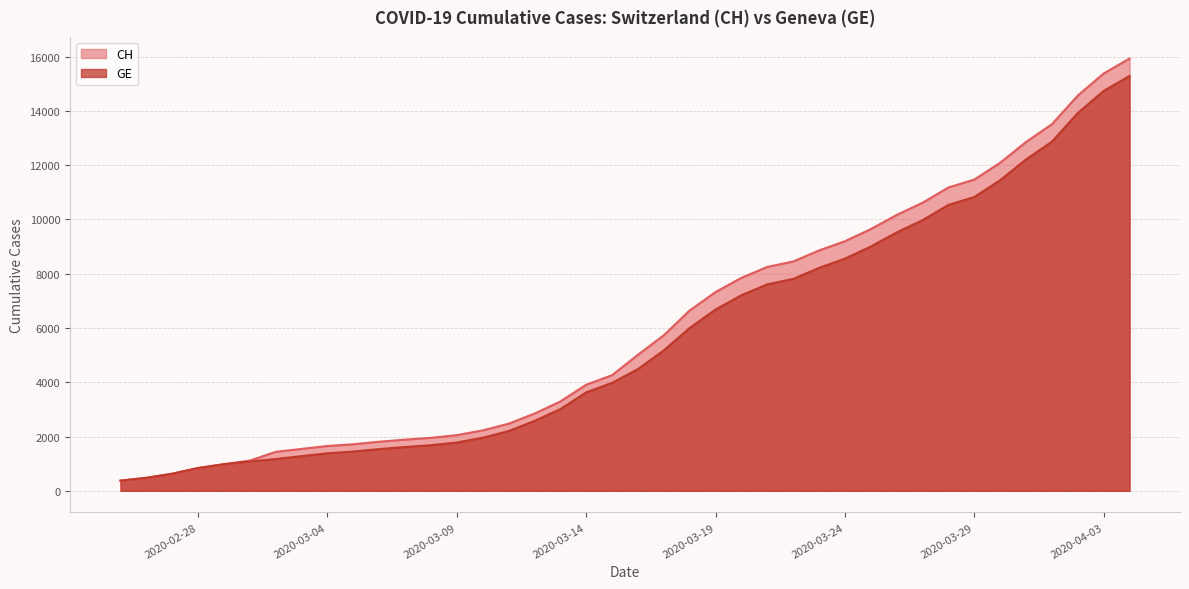

True or false: CH and GE intersect in this chart.

False